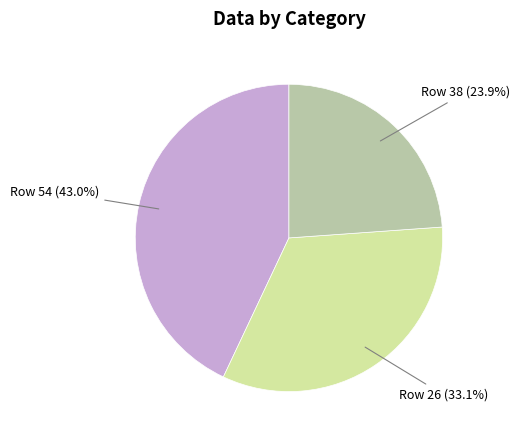

To the nearest percent, what is the difference between the largest and smallest slice percentages?

19%